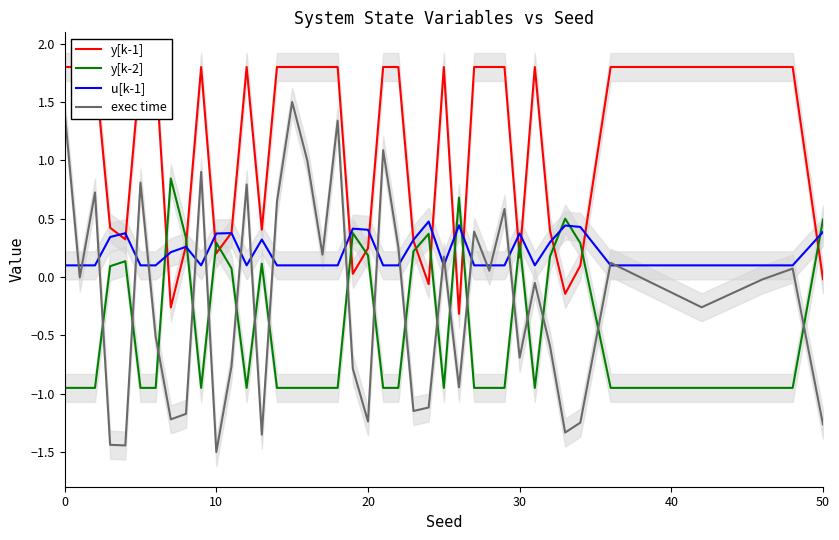

Which series ends up on top after the final intersection of y[k-1] and y[k-2]?

y[k-2]